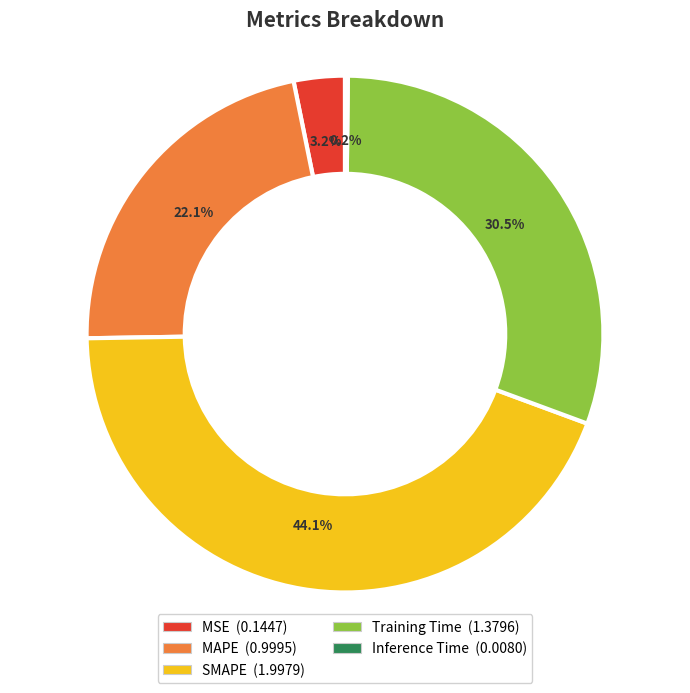

What percentage is the SMAPE slice, to the nearest percent?

44%